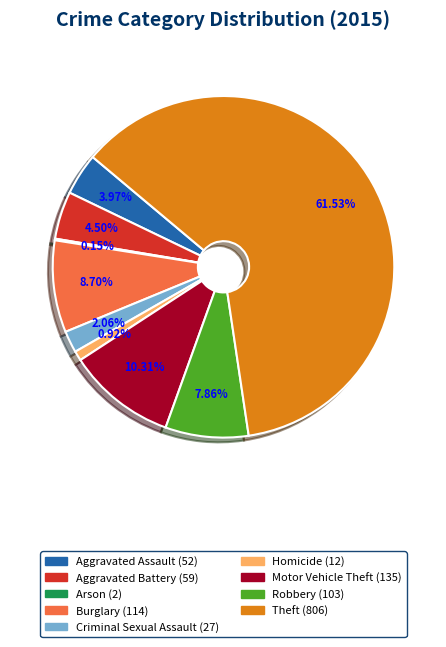

To the nearest percent, what portion does Robbery represent?

8%